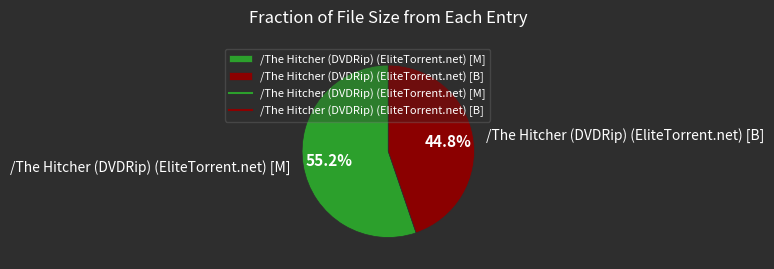

How much of the chart is everything except /The Hitcher (DVDRip) (EliteTorrent.net) [M]?

44.8%